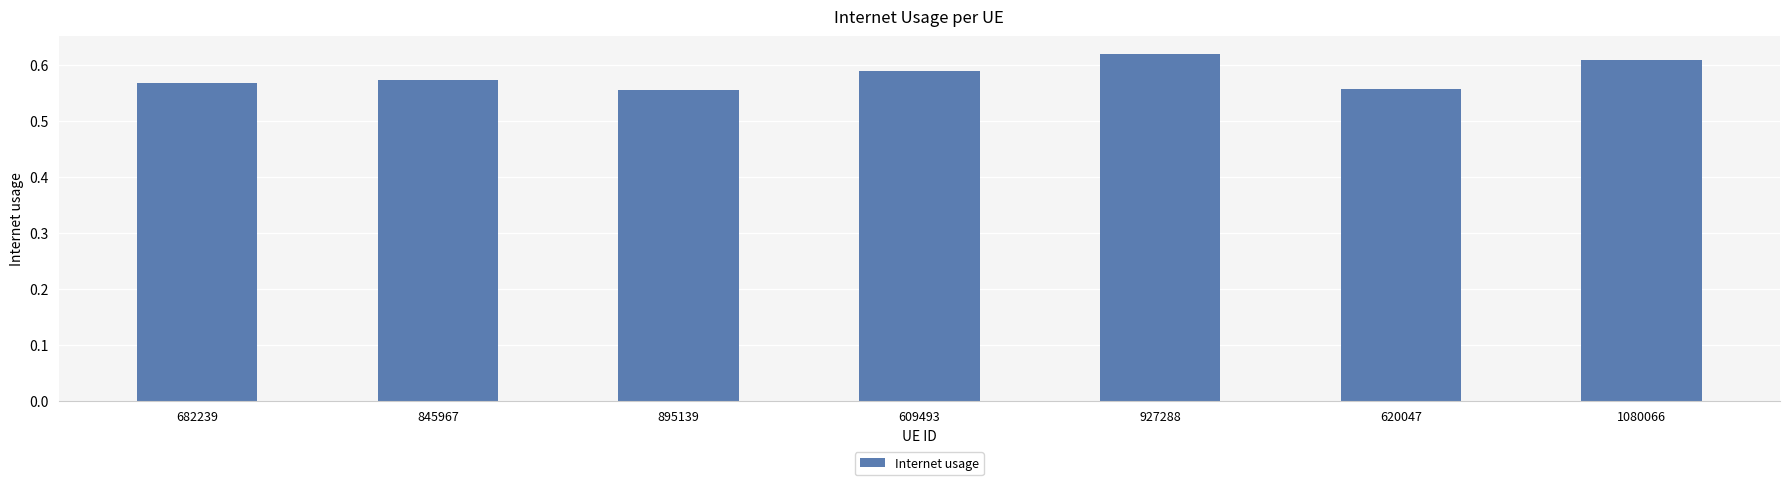

Is it true that the value at 682239 is 0.8?

False